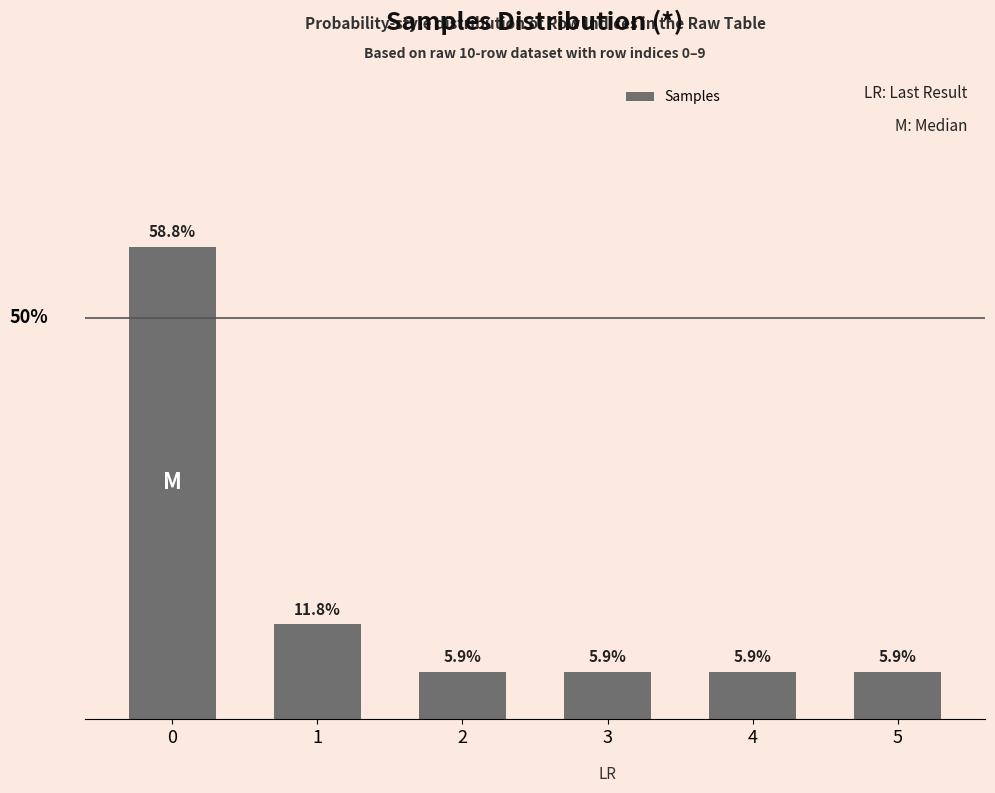

Read the value at 2.

1